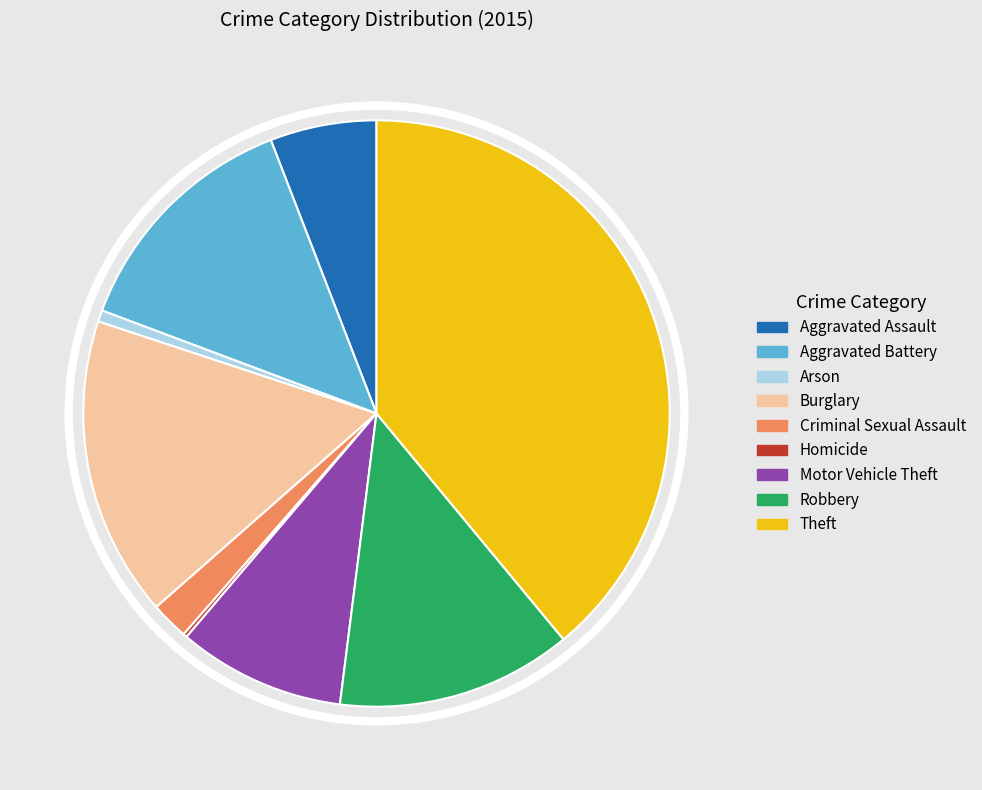

Combined, do Criminal Sexual Assault and Arson account for over 50%?

No